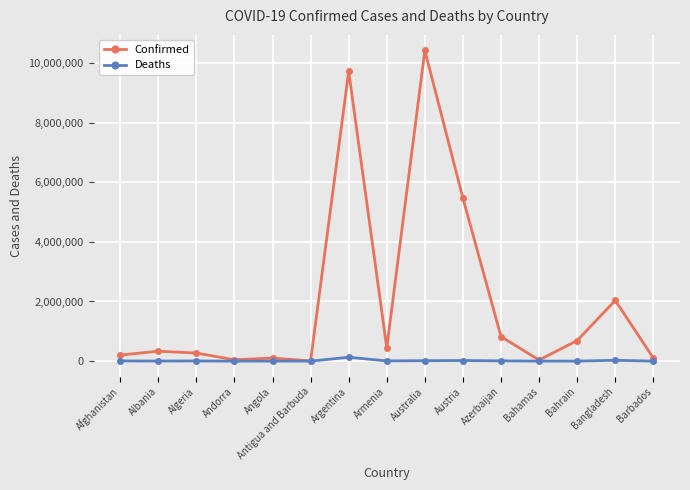

Which series has the largest total across all categories?

Confirmed